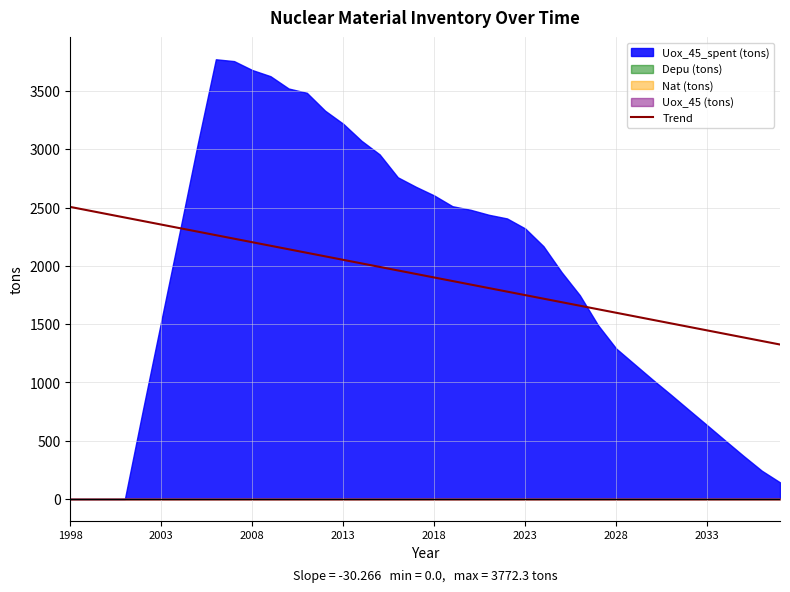

Does the chart display data point markers on the line(s)?

No